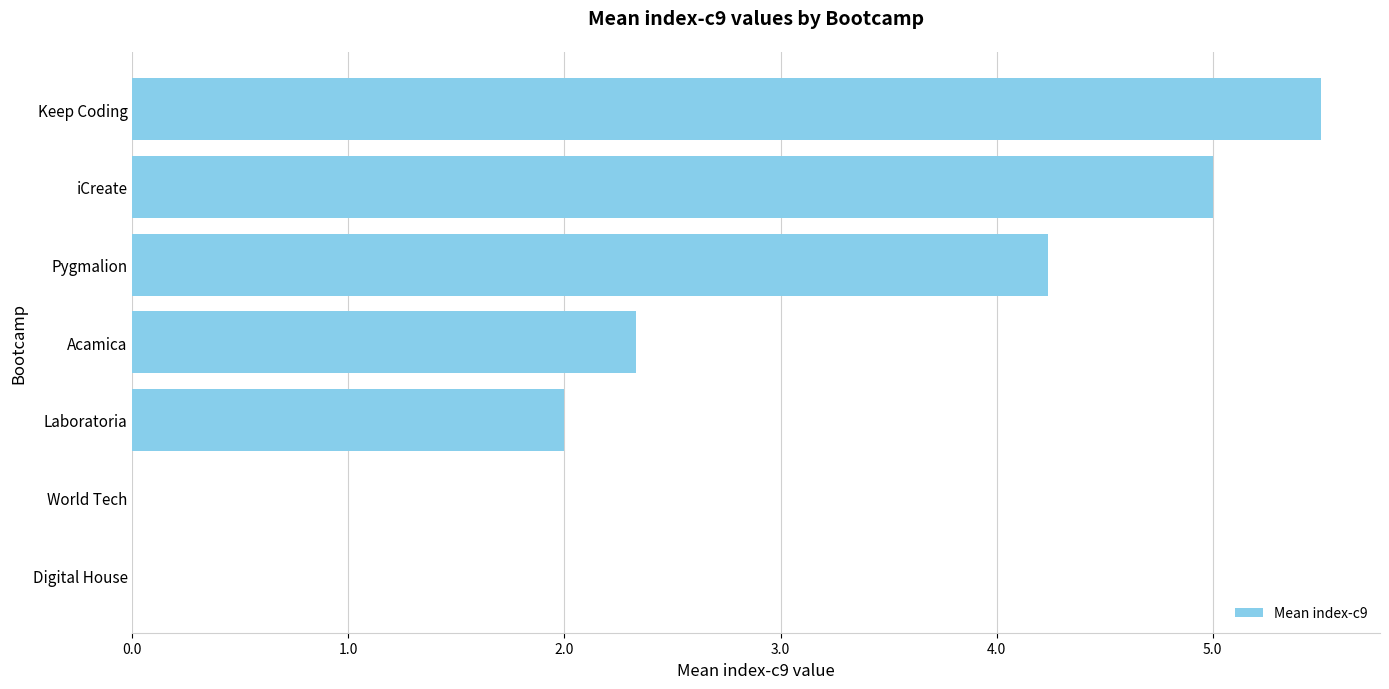

How many distinct data groups are displayed?

1